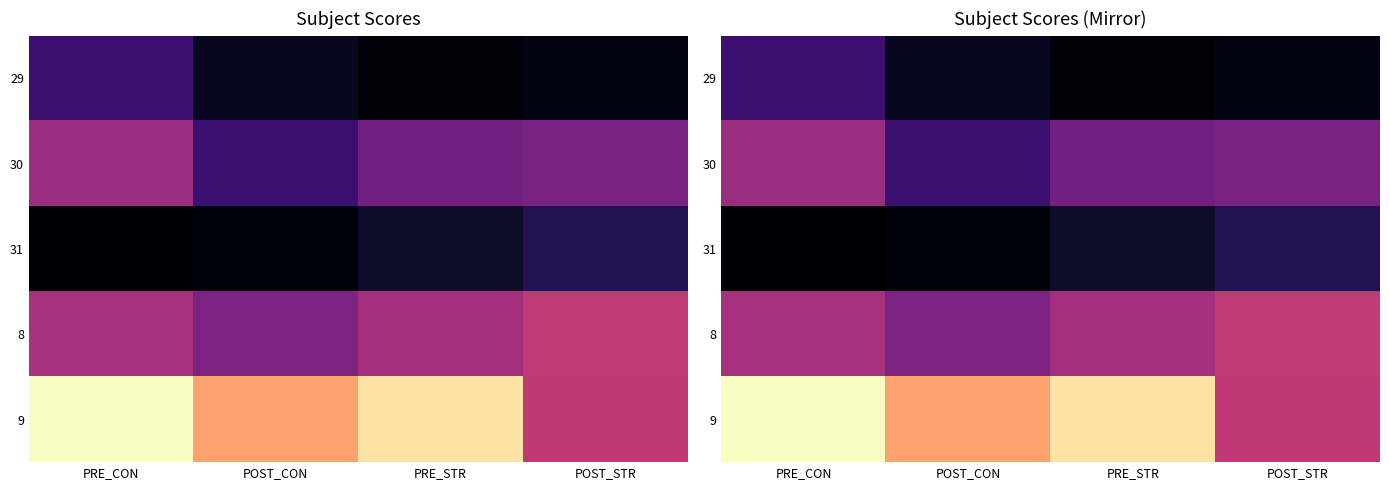

The 31 series shows 13.3 at PRE_CON. True or false?

True